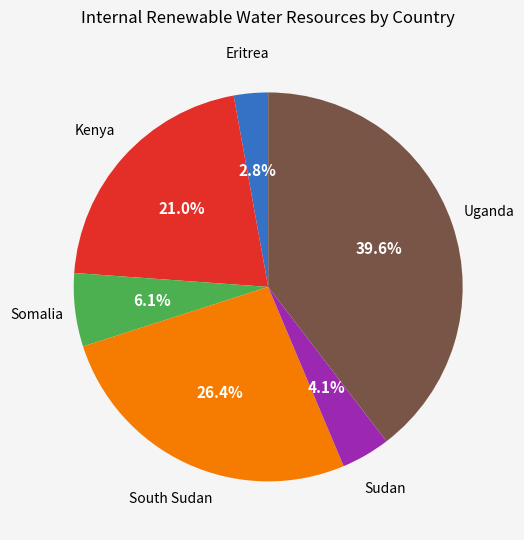

To the nearest percent, what is the average slice percentage?

17%